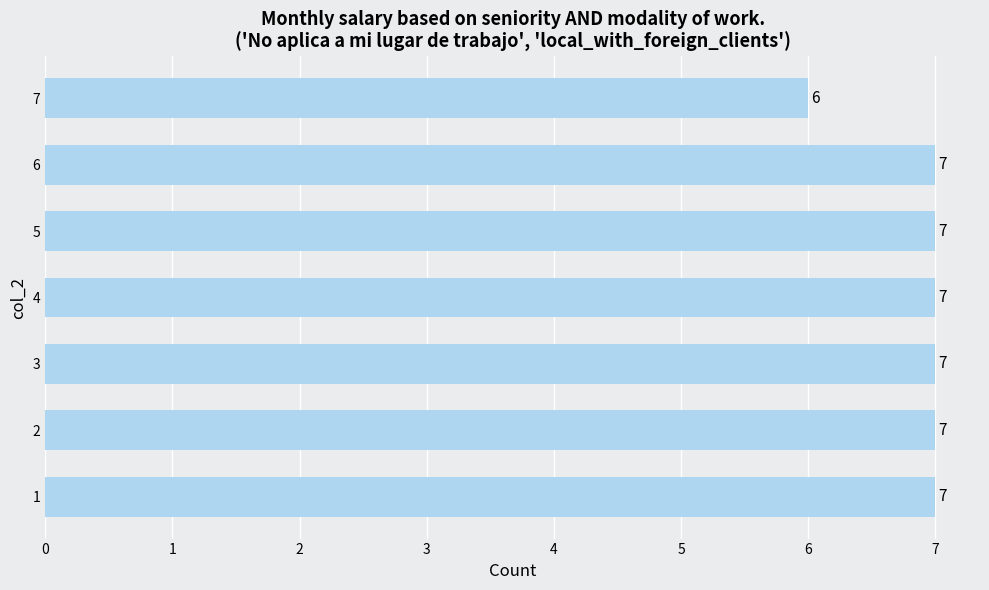

Approximately how many times larger is the value at 5 compared to 3?

1.0